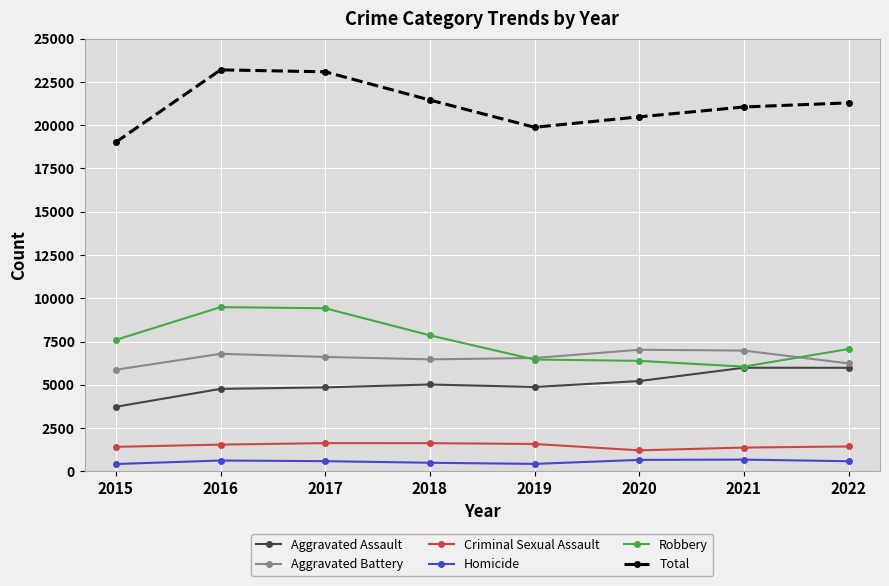

What is the total value across all series at 2017?

46176